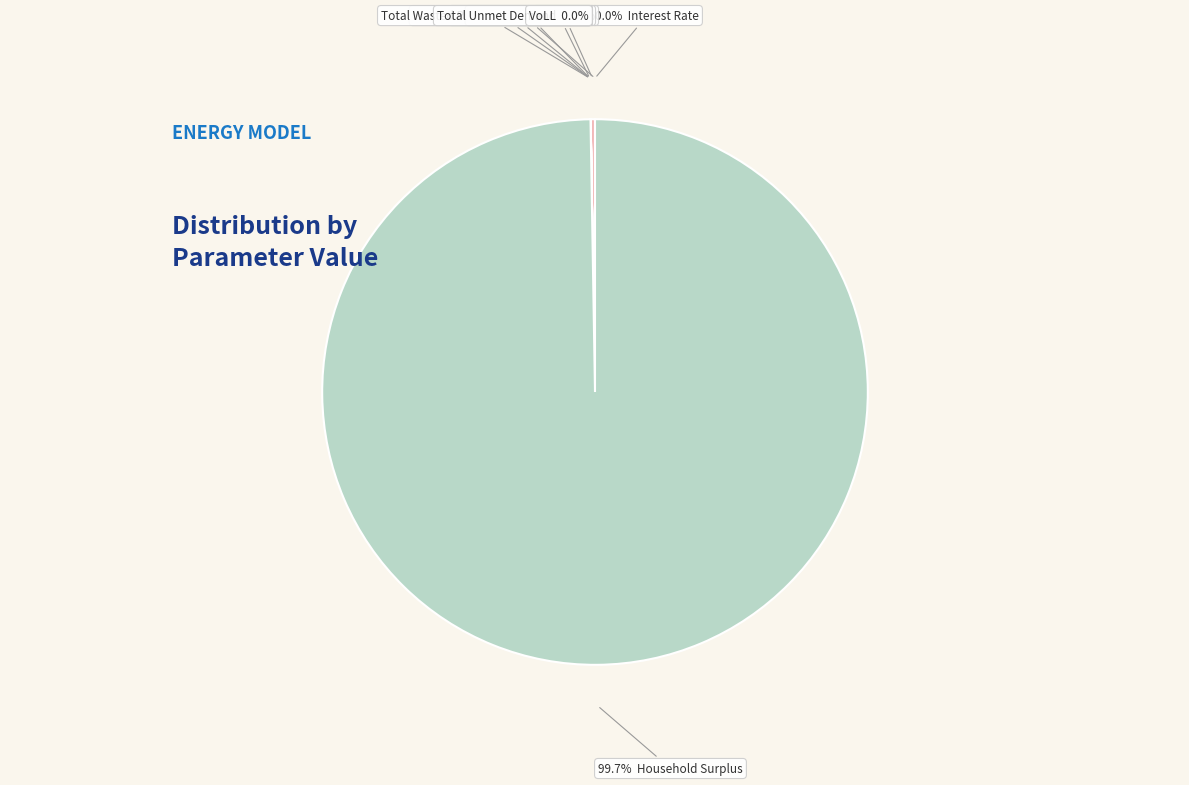

What percentage do Total Wasted Prosumer Surplus and NPV together represent?

0.3%